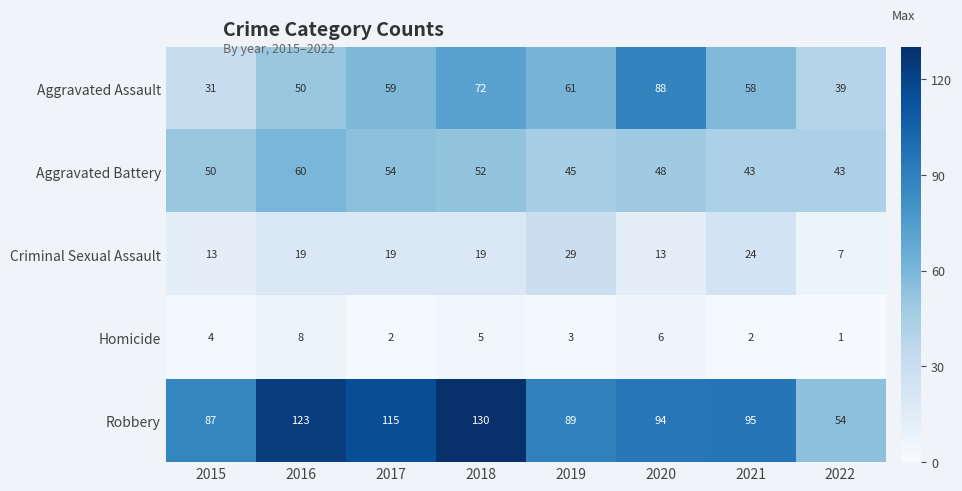

What is the difference between the maximum and minimum values in the Homicide series?

7